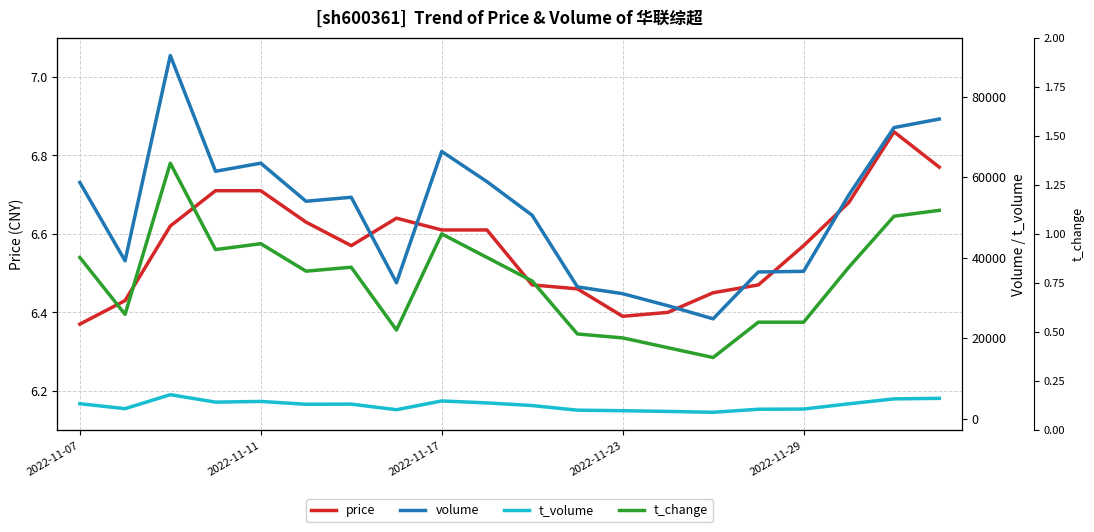

In price, how many points are higher than both neighbors (excluding endpoints)?

2